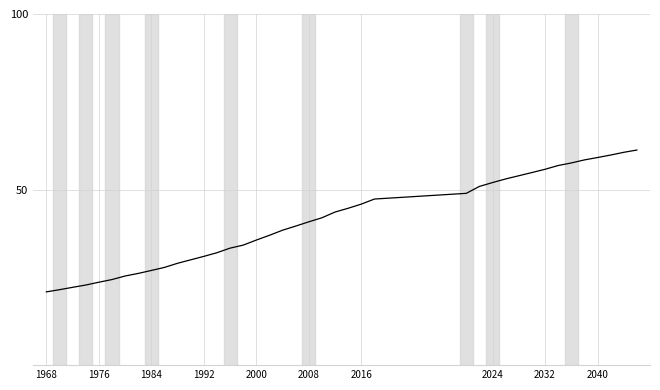

What is the difference between the maximum and minimum values?

40.4